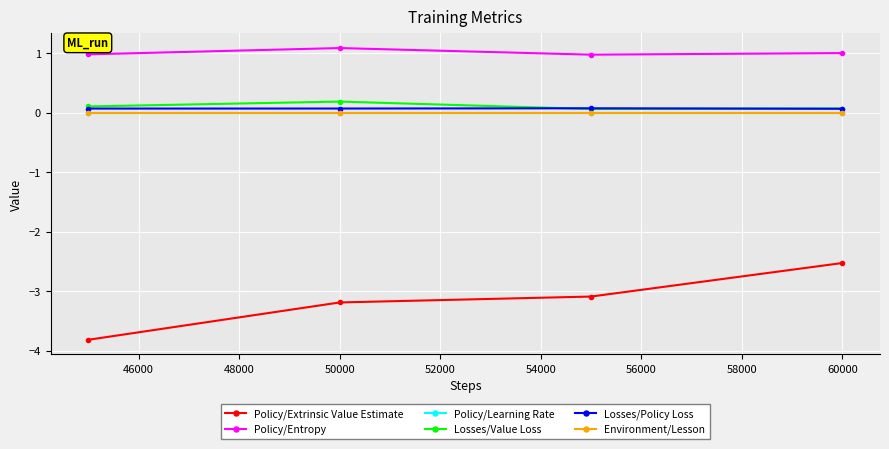

What is the value of the Policy/Extrinsic Value Estimate point at the 3rd from the left?

-3.1